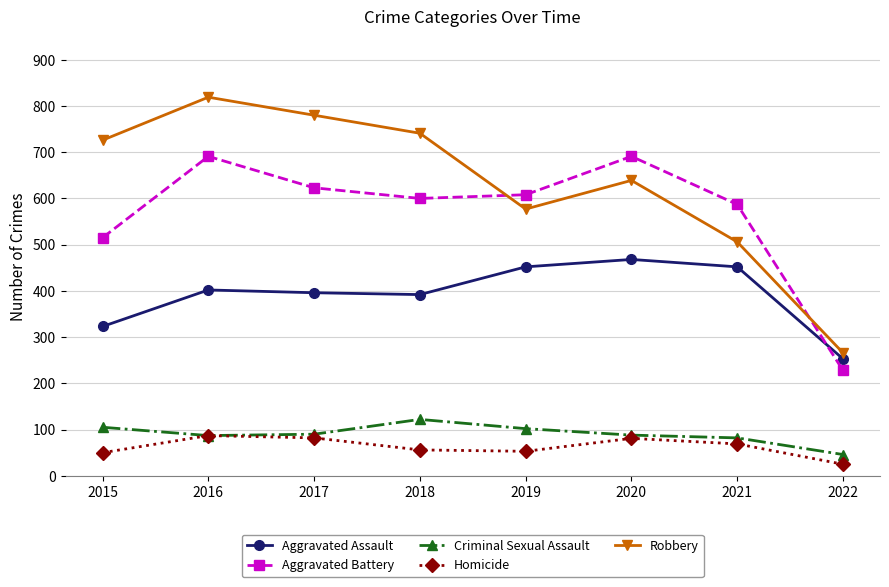

How many interior local peaks does the Aggravated Battery series have?

2